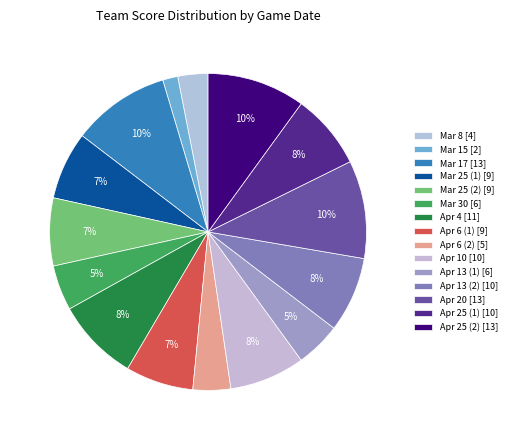

To the nearest percent, what percentage of the pie is Mar 8?

3%